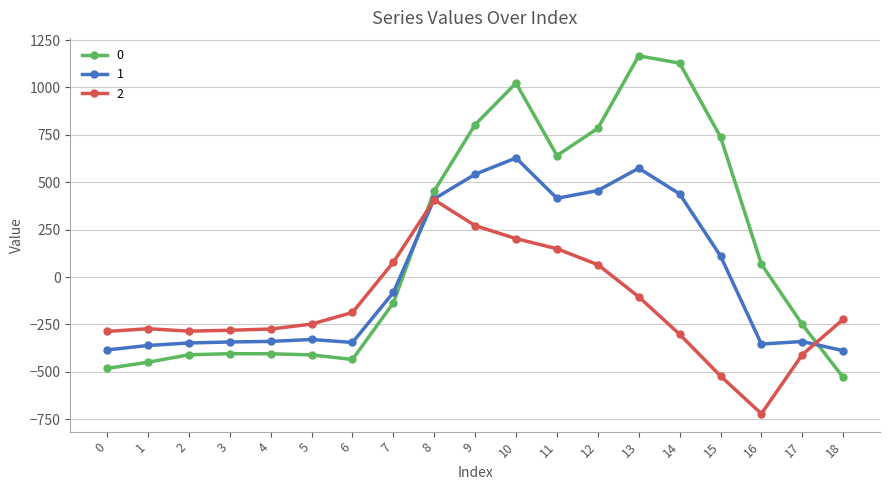

At 4, list the series in order from largest to smallest.

2, 1, 0